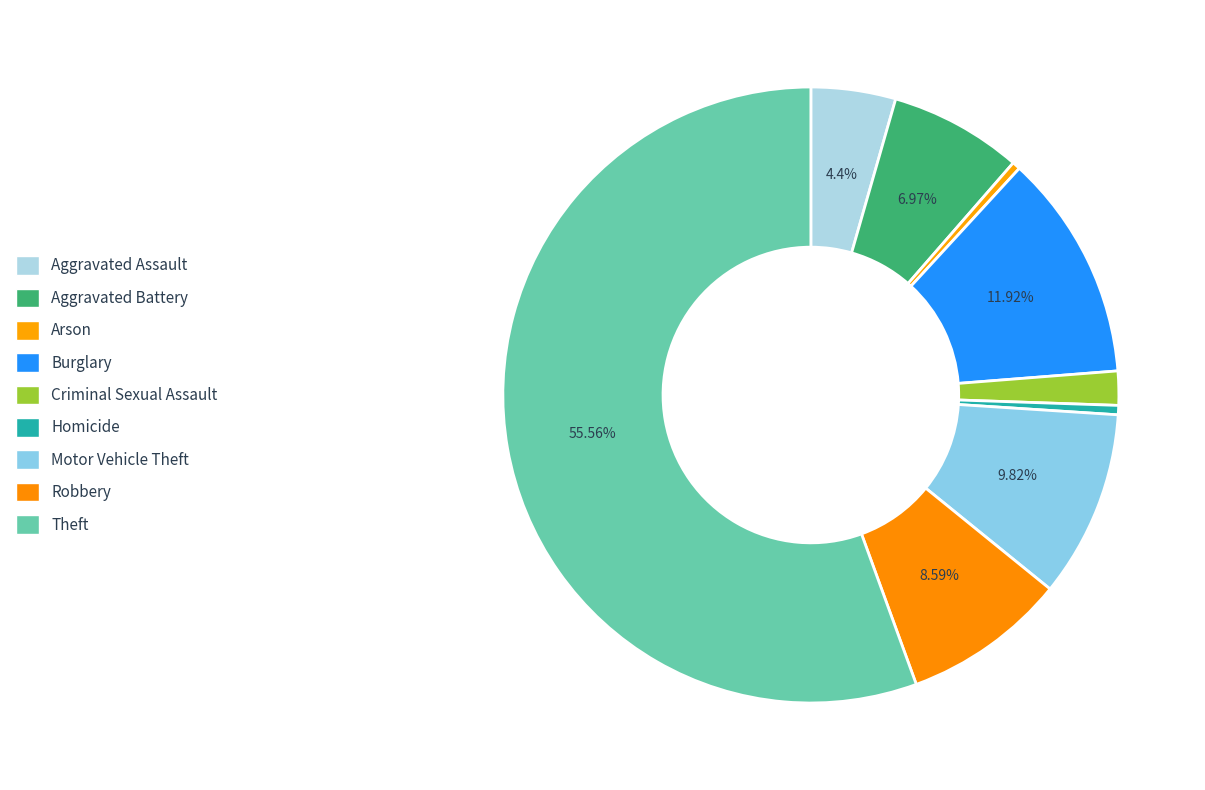

Between Aggravated Assault and Burglary, which is larger?

Burglary